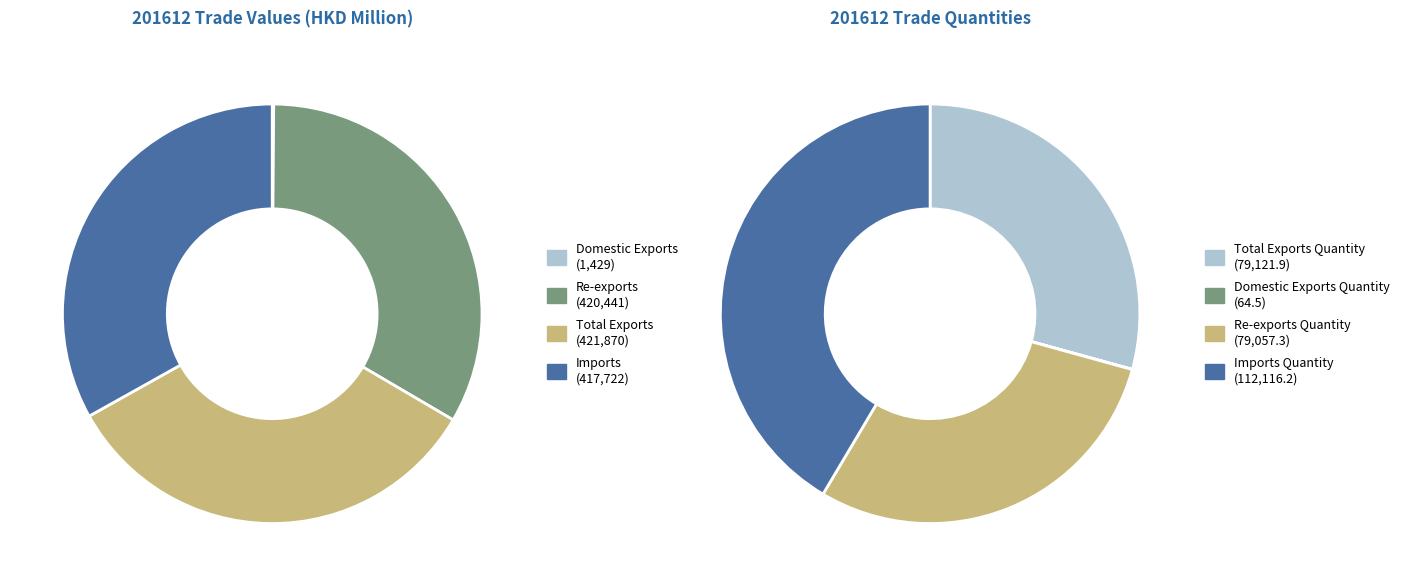

How many segments does this pie chart have?

8